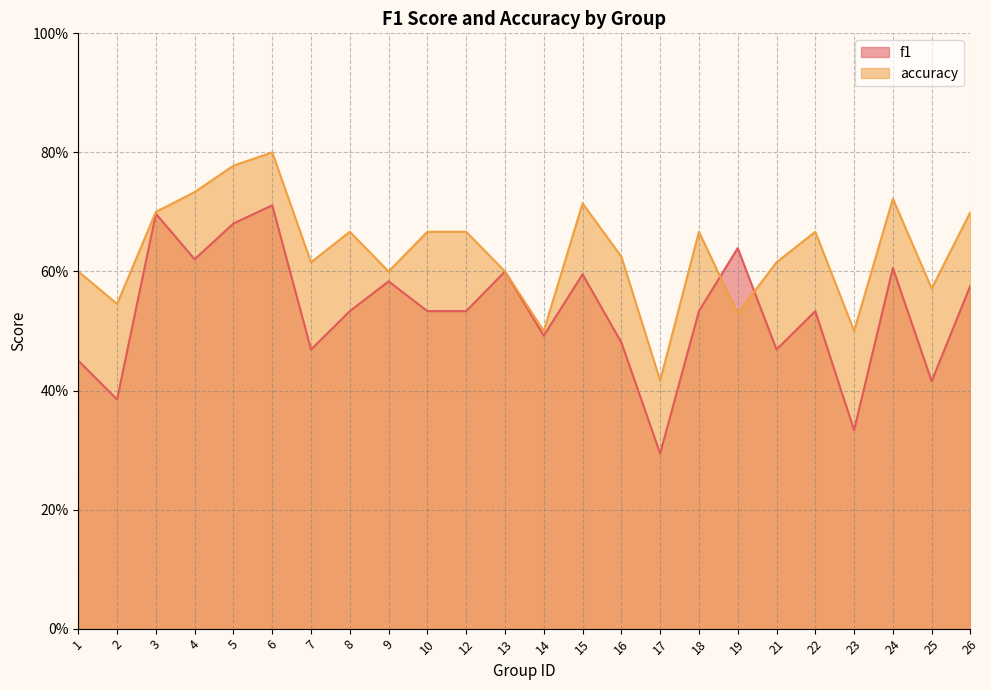

What is the value of the accuracy point at the 24th from the left?

0.7